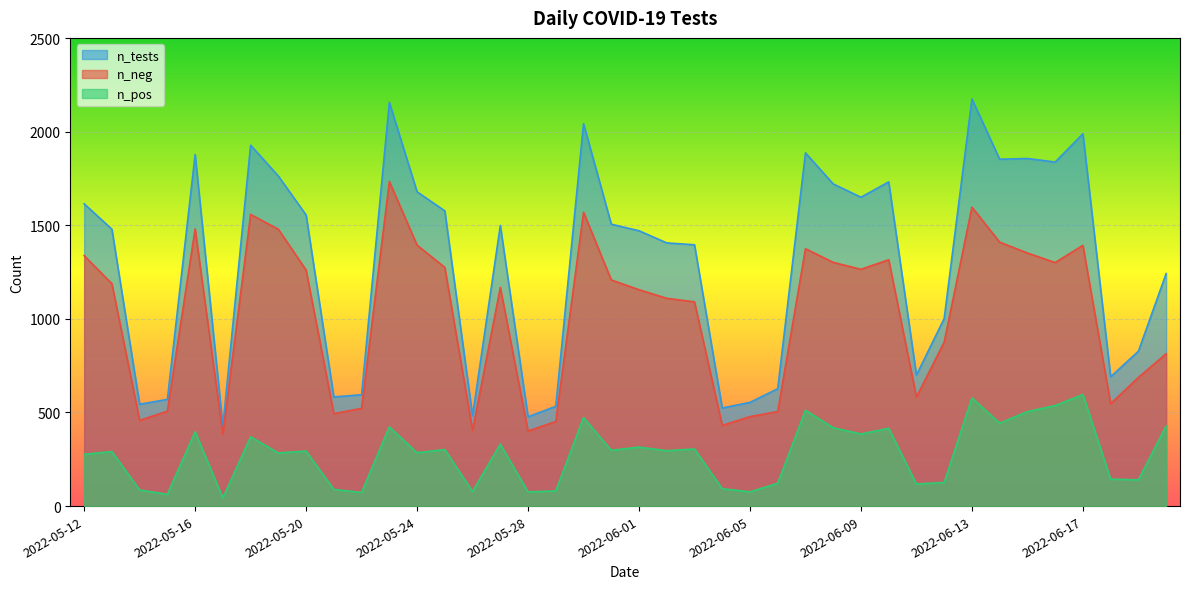

What is the difference between the highest and lowest values at 2022-06-13?

1597